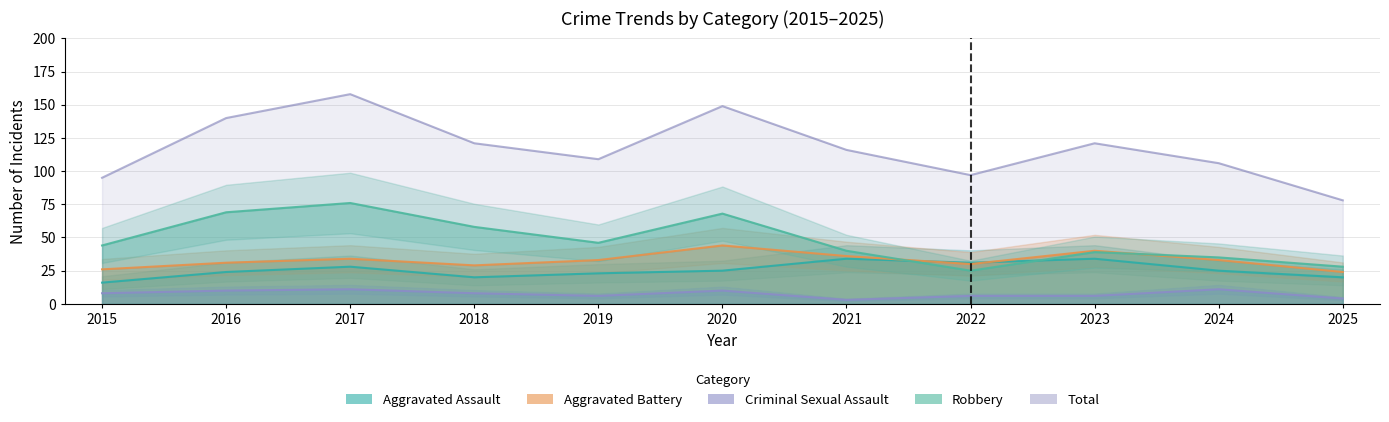

What value does the Aggravated Battery series have at 2018, to the nearest 10?

30